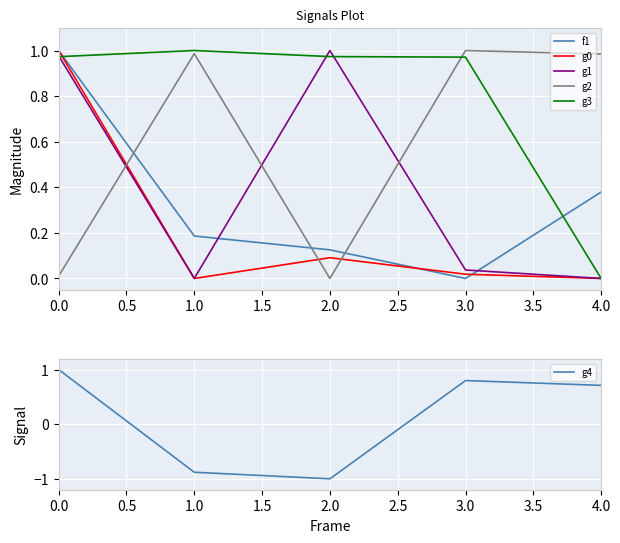

True or false: g2 has a value of 1.7 at 1.0.

False